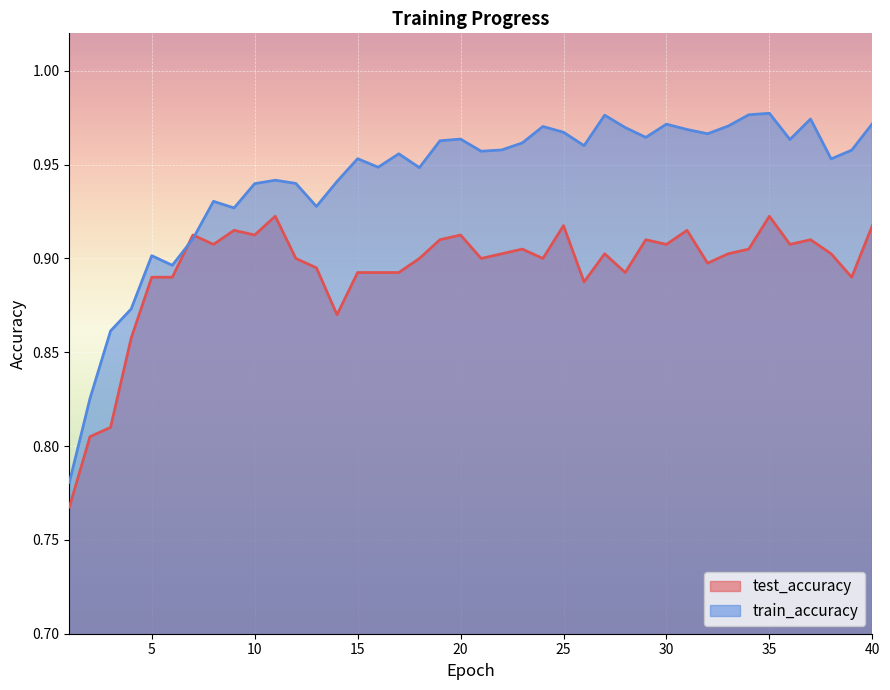

List the series in order of their peak value, lowest first.

test_accuracy, train_accuracy